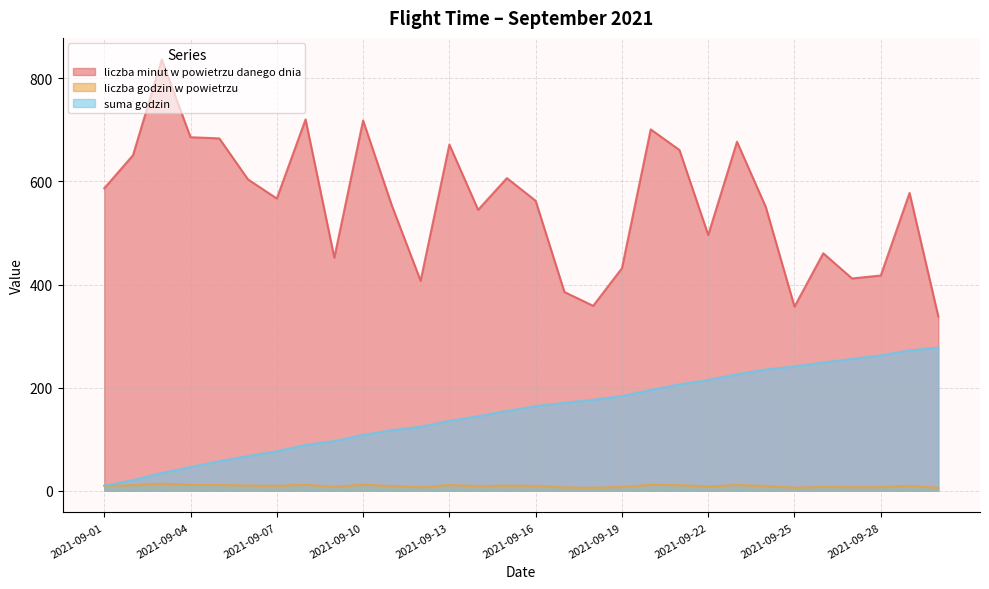

Which series has the largest total across all categories?

liczba minut w powietrzu danego dnia